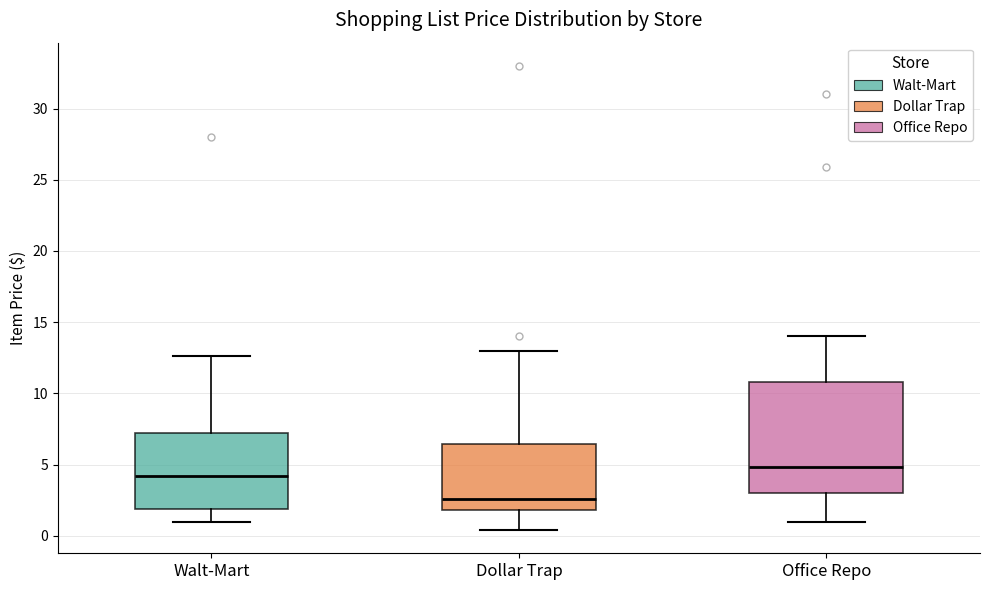

Reading left to right, read every box against the y-axis: the position of its median line, the range the box covers, and the ends of its whiskers. The values are not printed on the chart, so give them approximately, as read against the axis.

Walt-Mart: median 4.0, box 2.0 to 7.5, whiskers 1.0 to 12.5
Dollar Trap: median 2.5, box 2.0 to 6.5, whiskers 0.5 to 13.0
Office Repo: median 5.0, box 3.0 to 11.0, whiskers 1.0 to 14.0